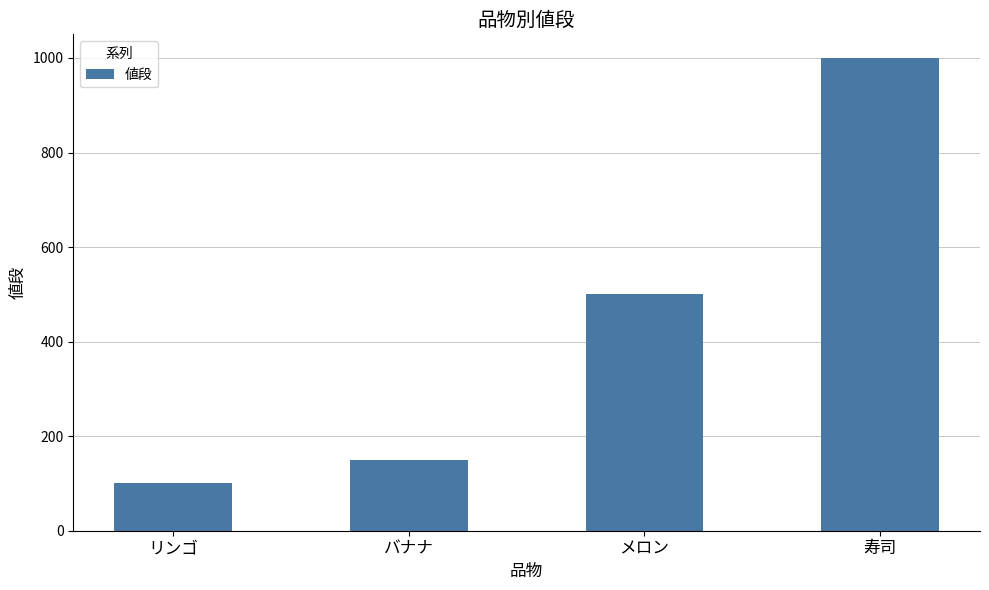

Rank the categories by value from highest to lowest.

寿司, メロン, バナナ, リンゴ